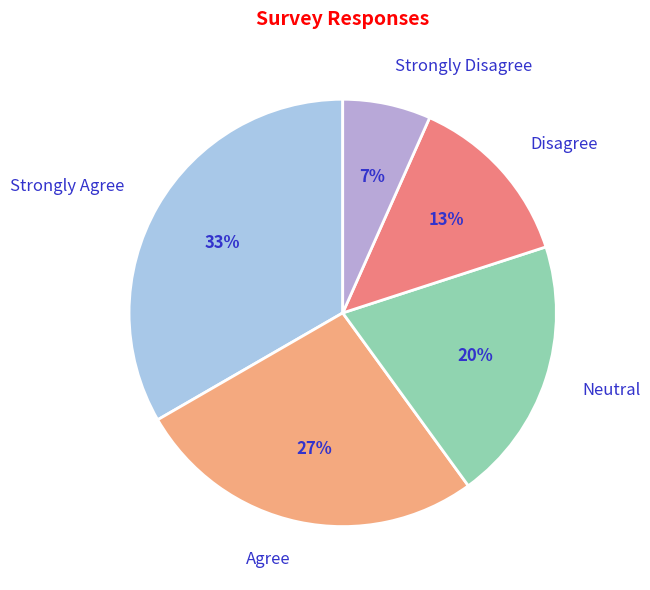

Is the sum of Strongly Agree and Neutral greater than half?

Yes